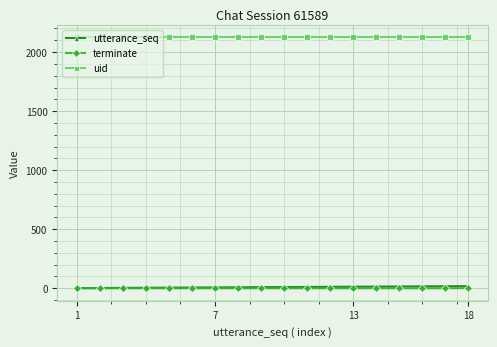

Which series has the largest total across all categories?

uid